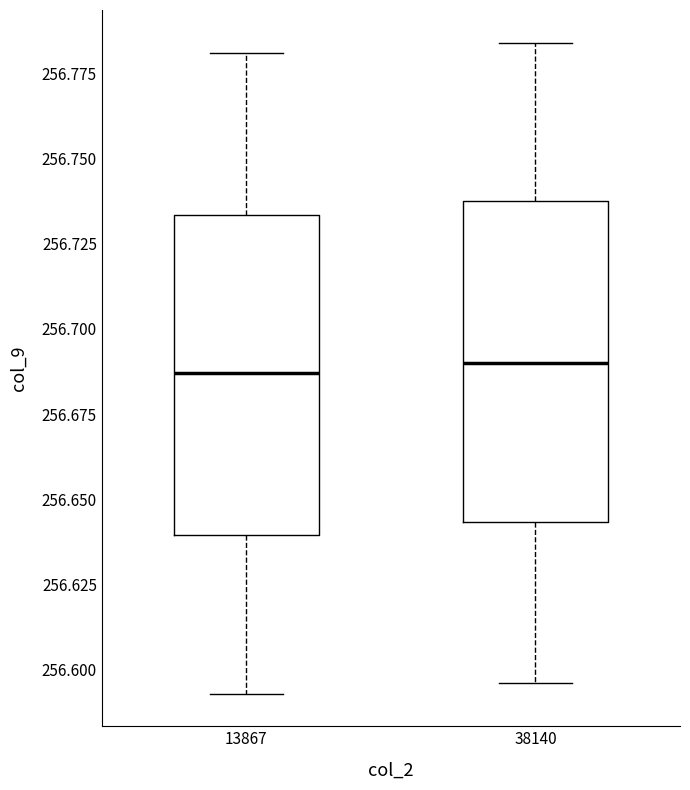

Reading left to right, read every box against the y-axis: the position of its median line, the range the box covers, and the ends of its whiskers. The values are not printed on the chart, so give them approximately, as read against the axis.

13867: median 256.685, box 256.640 to 256.735, whiskers 256.595 to 256.780
38140: median 256.690, box 256.645 to 256.740, whiskers 256.595 to 256.785